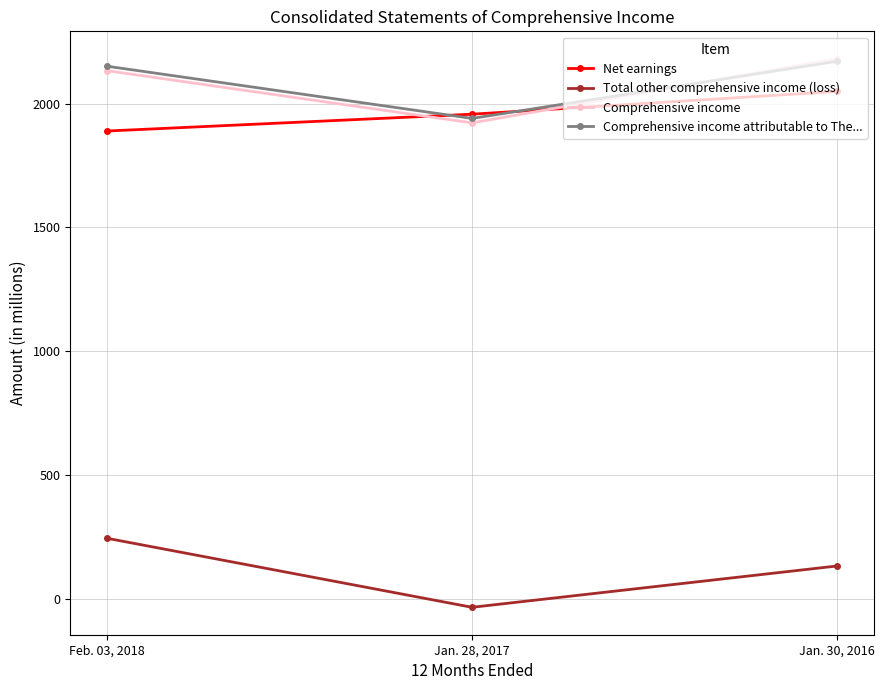

Rank the categories by Comprehensive income value from lowest to highest.

Jan. 28, 2017, Feb. 03, 2018, Jan. 30, 2016